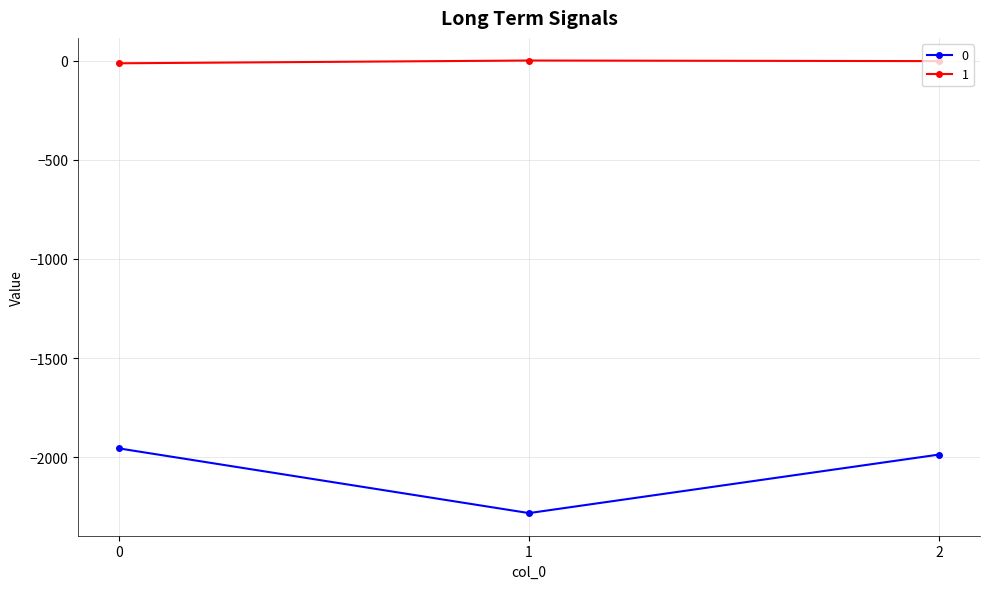

What is the average value of the 1 series?

-6